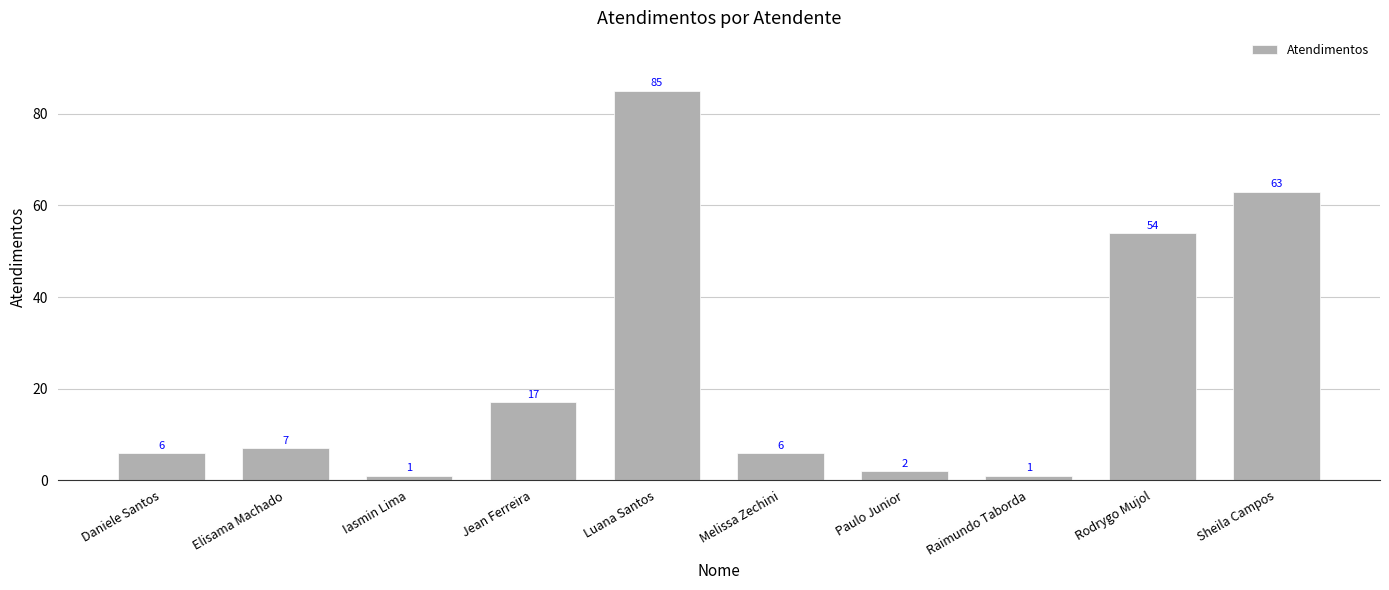

What is the sum of the values at Luana Santos and Iasmin Lima?

86